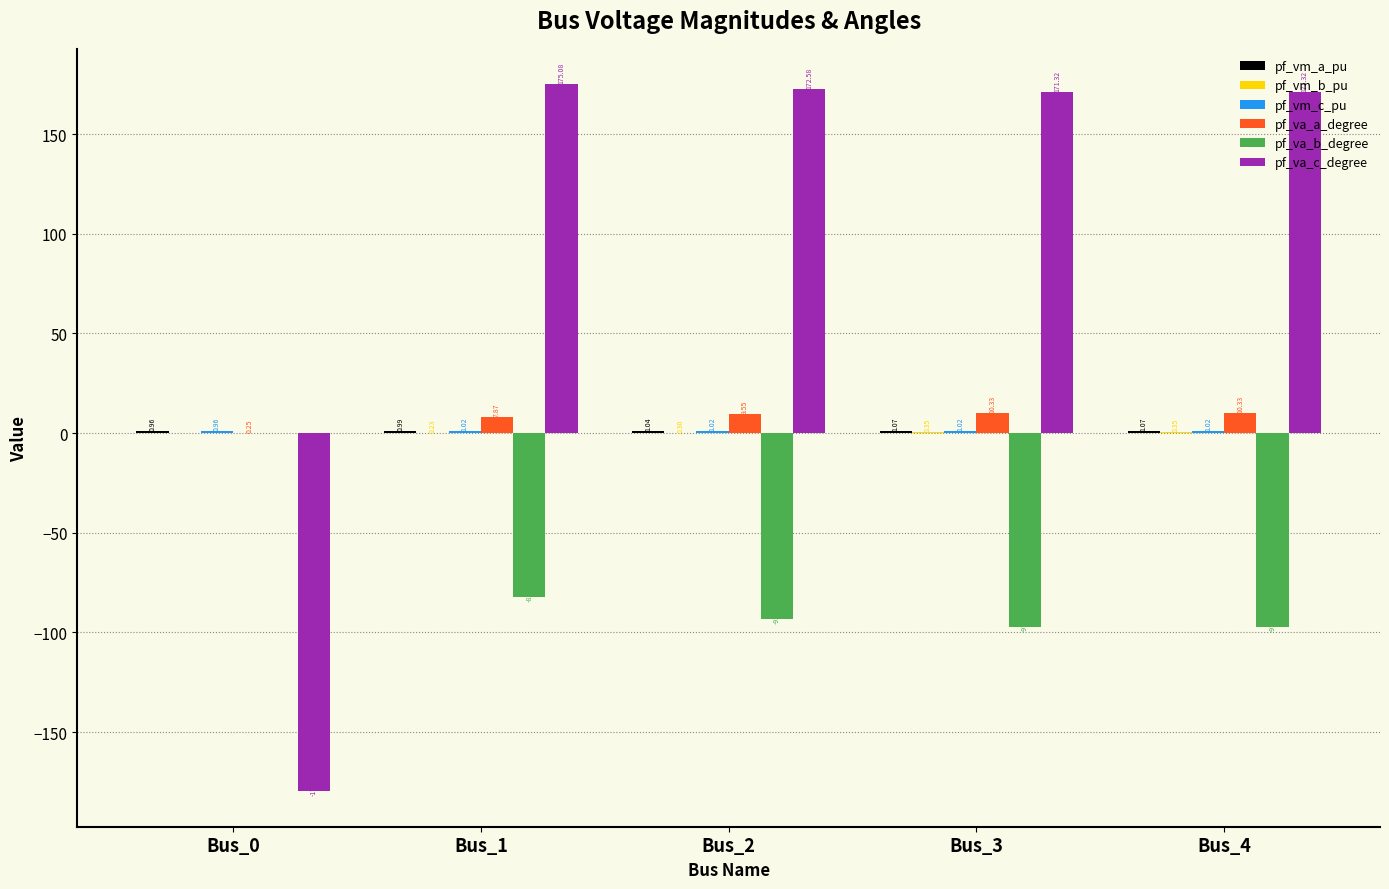

Is the value of pf_va_a_degree at Bus_1 greater than the value of pf_va_c_degree at Bus_4?

No